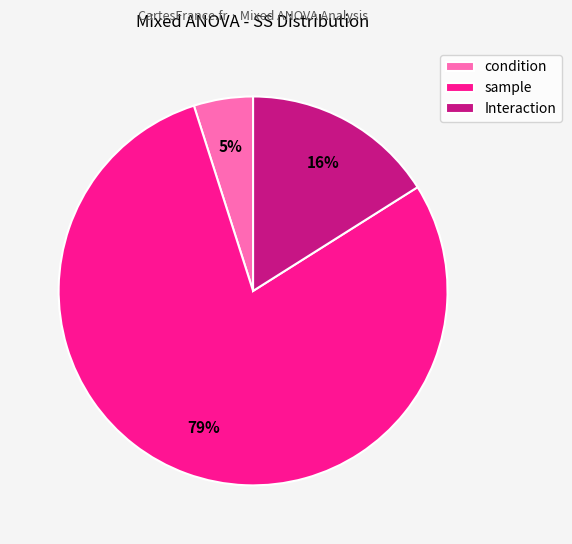

Between Interaction and sample, which is larger?

sample